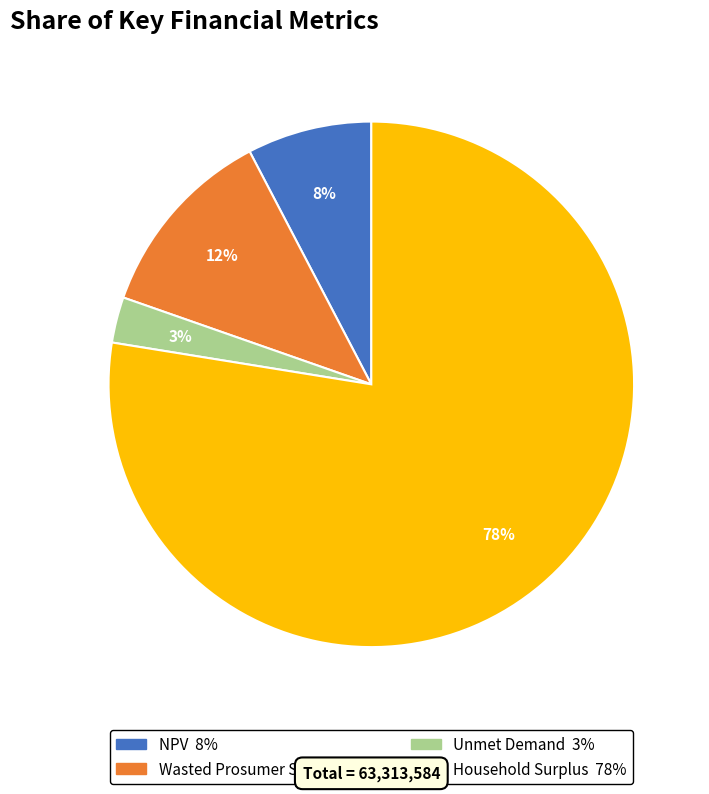

Is it true that Wasted Prosumer Surplus is 6% of the pie?

False